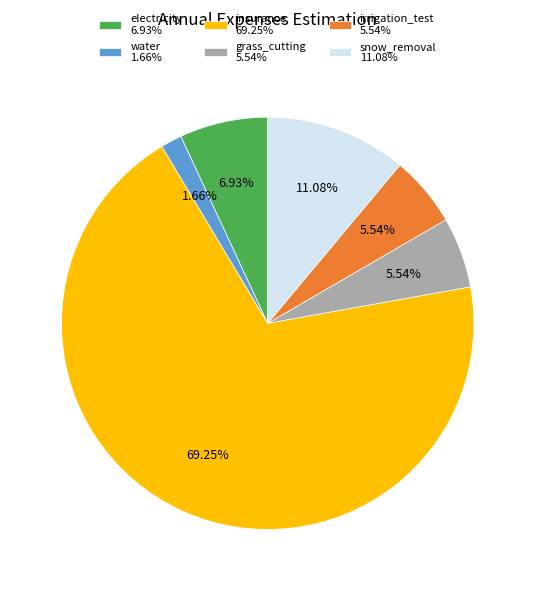

Is the sum of irrigation_test 5.54% and grass_cutting 5.54% greater than half?

No